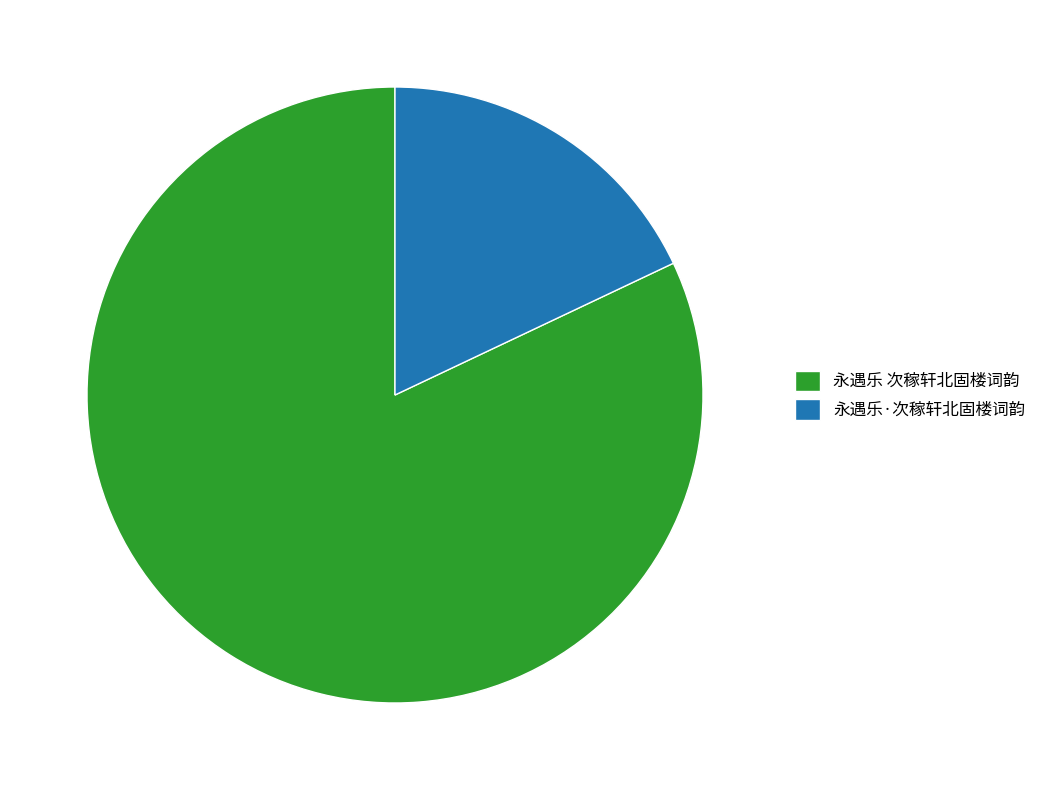

Count the number of slices in the pie.

2